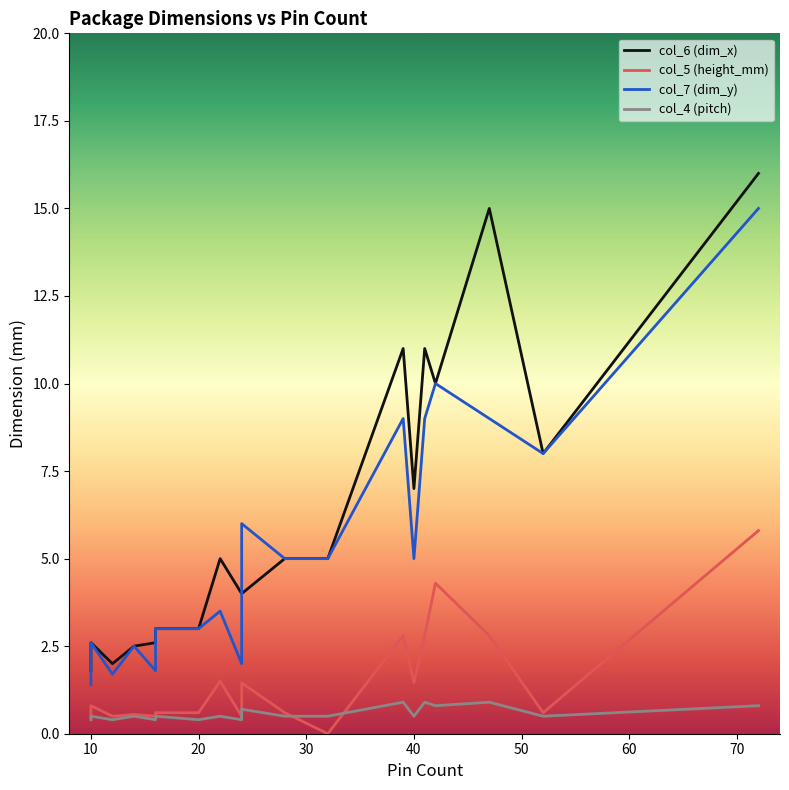

At which category does col_5 (height_mm) reach its first local peak?

4